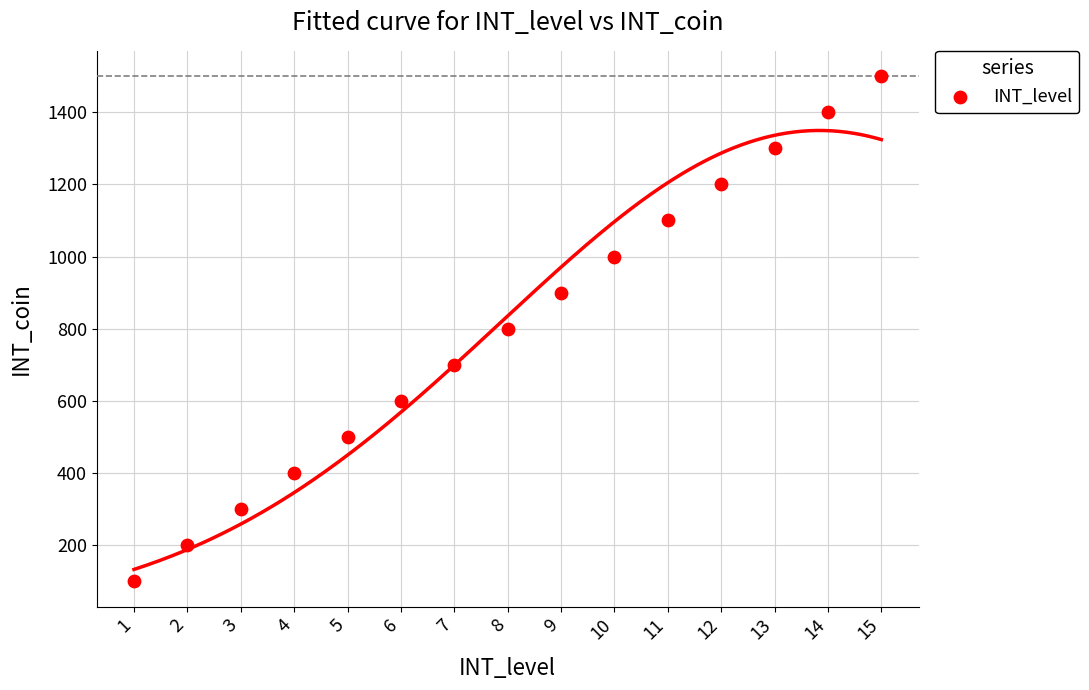

What is the range of X values (max minus min)?

14